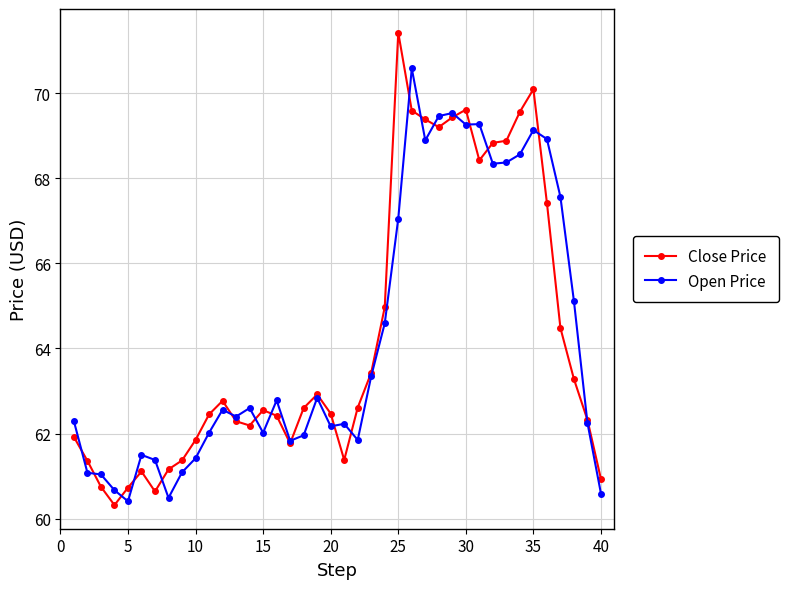

What is the sum of all Close Price values?

2570.9